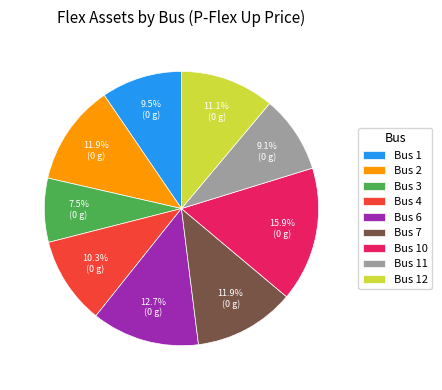

To the nearest percent, what is the combined percentage of Bus 11 and Bus 1?

19%